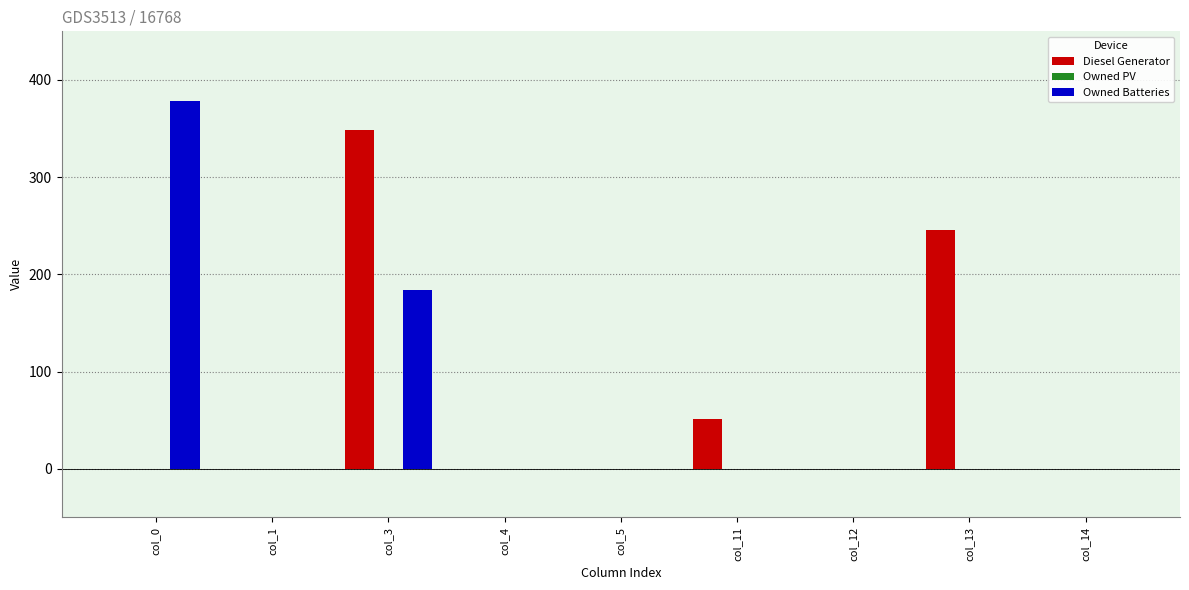

How many data points does each series have?

9